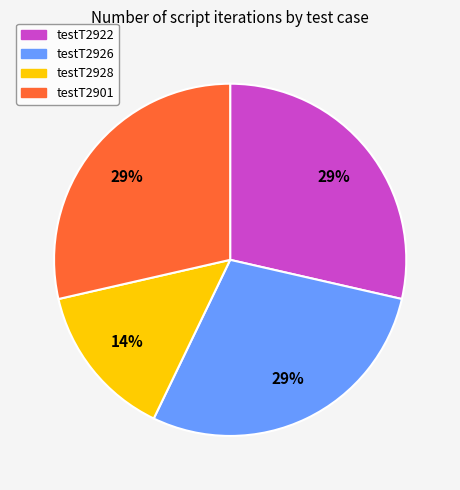

What is the ratio of the value at testT2901 to the value at testT2926?

1.0